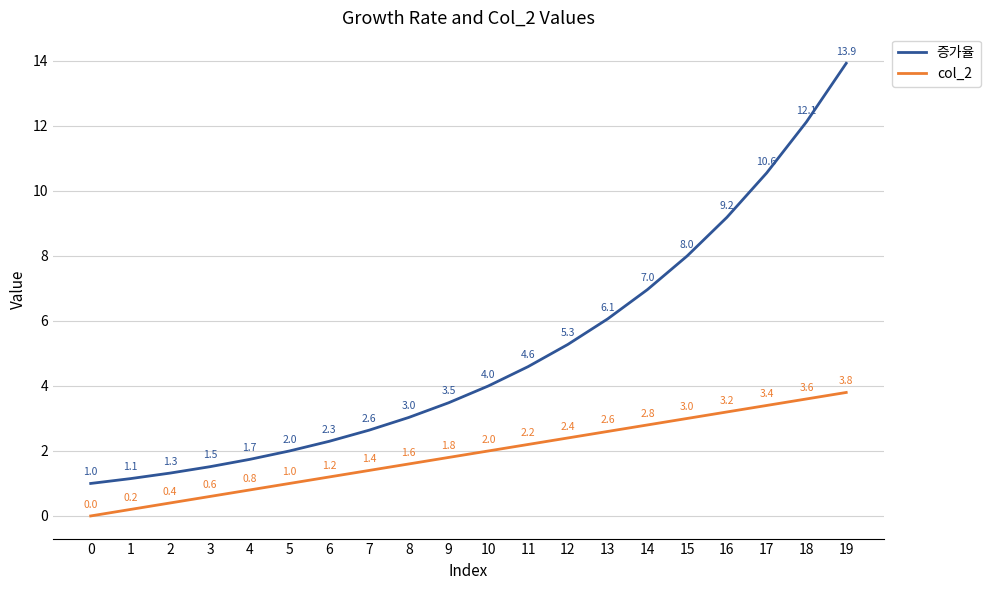

Reading left to right, transcribe all the data shown in this chart.

증가율: 1.0	1.1	1.3	1.5	1.7	2.0	2.3	2.6	3.0	3.5	4.0	4.6	5.3	6.1	7.0	8.0	9.2	10.6	12.1	13.9
col_2: 0.0	0.2	0.4	0.6	0.8	1.0	1.2	1.4	1.6	1.8	2.0	2.2	2.4	2.6	2.8	3.0	3.2	3.4	3.6	3.8